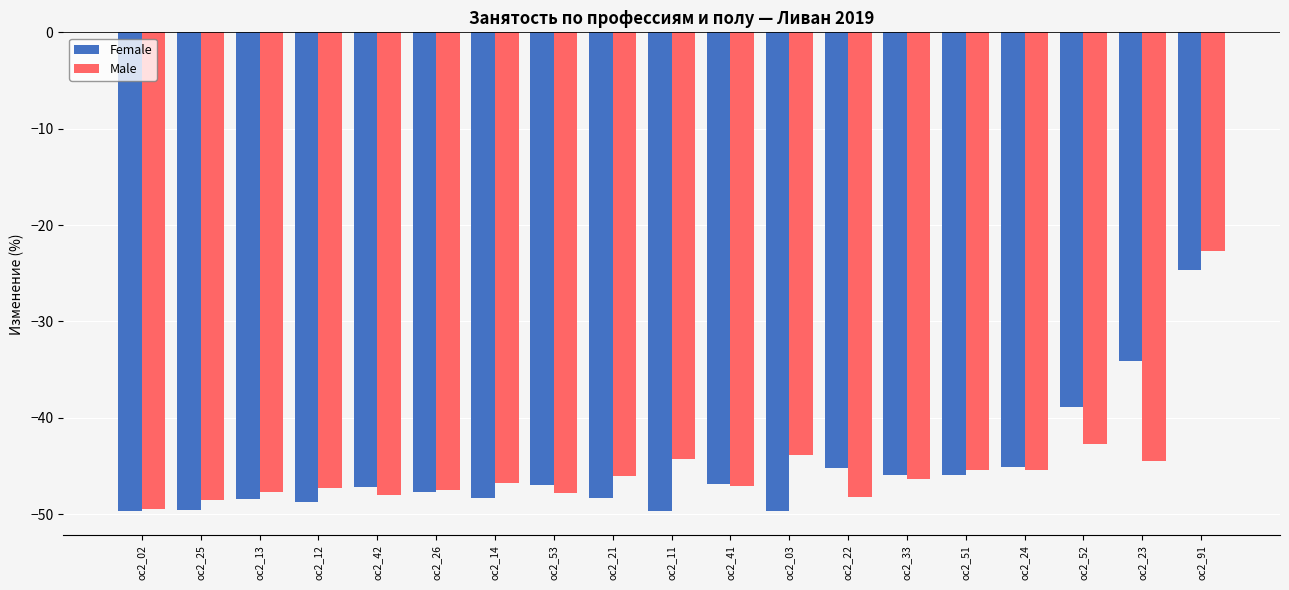

Which series has the widest spread of values?

Male